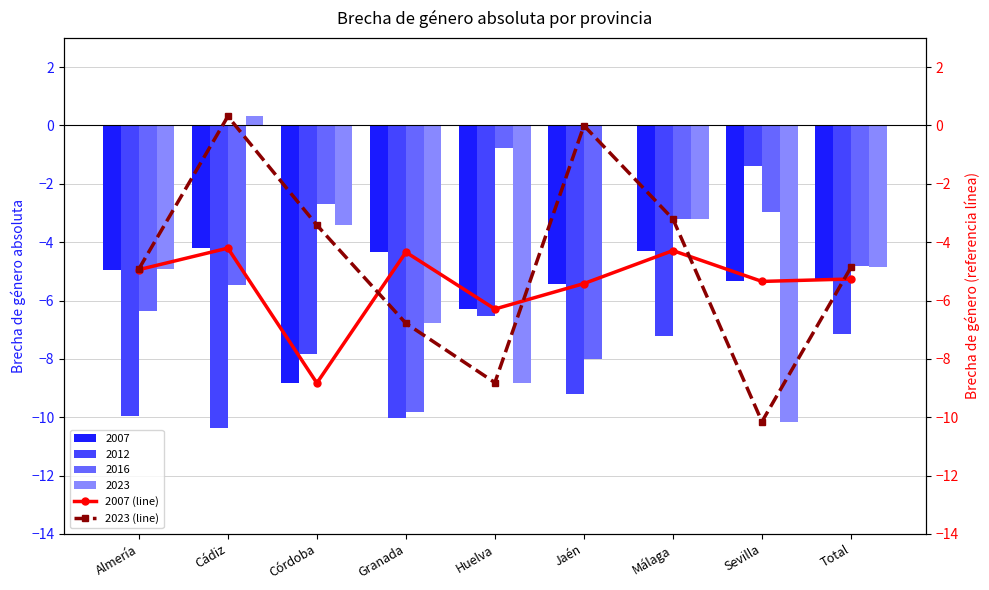

Which series changed the most between Málaga and Total?

2023 (line)